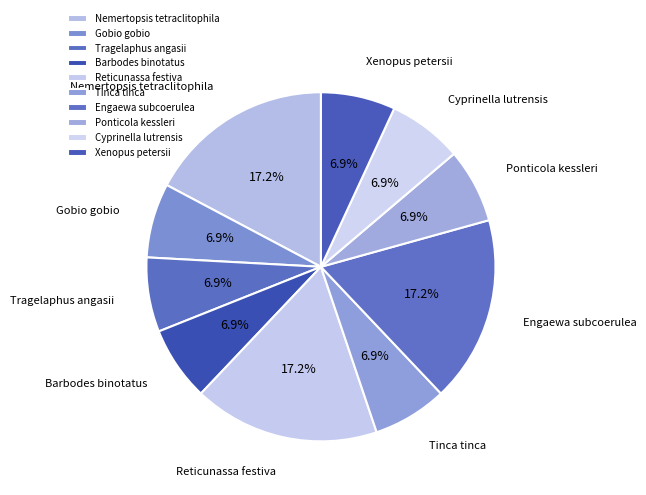

Is there a majority slice in this chart?

No